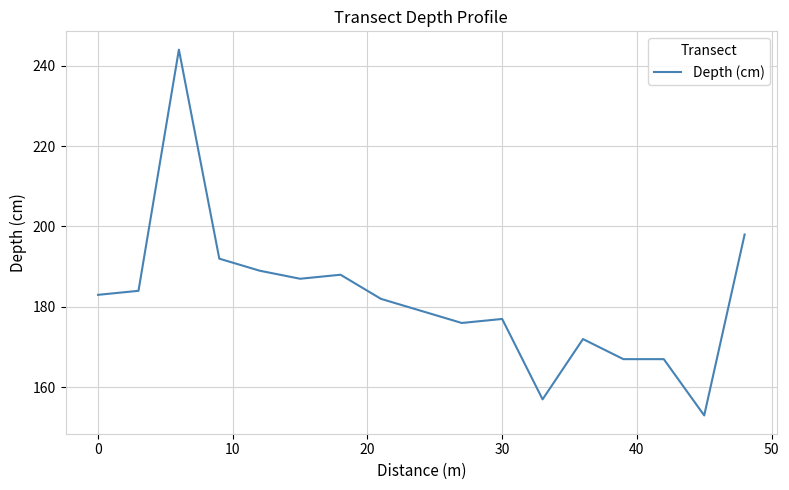

What is the greatest value displayed?

244